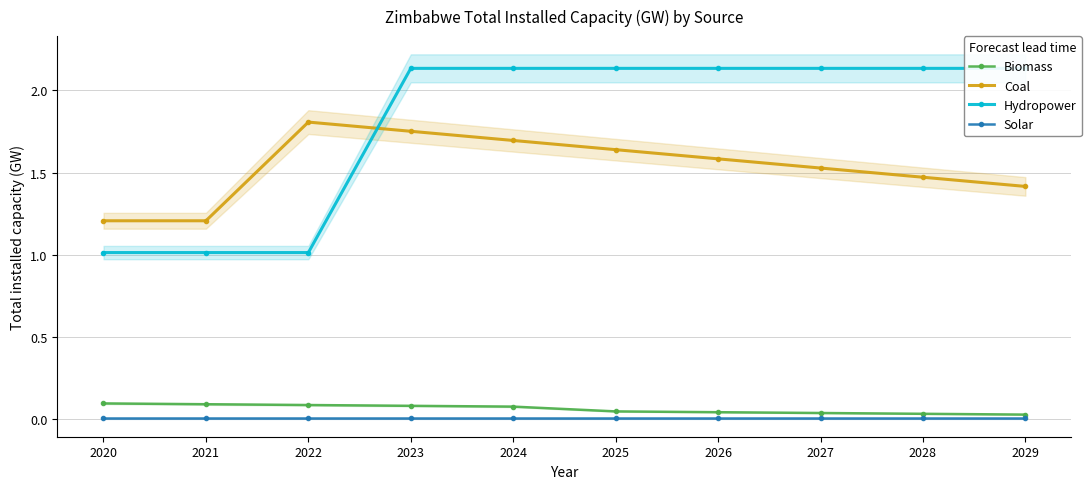

True or false: Hydropower and Biomass cross at least once.

False